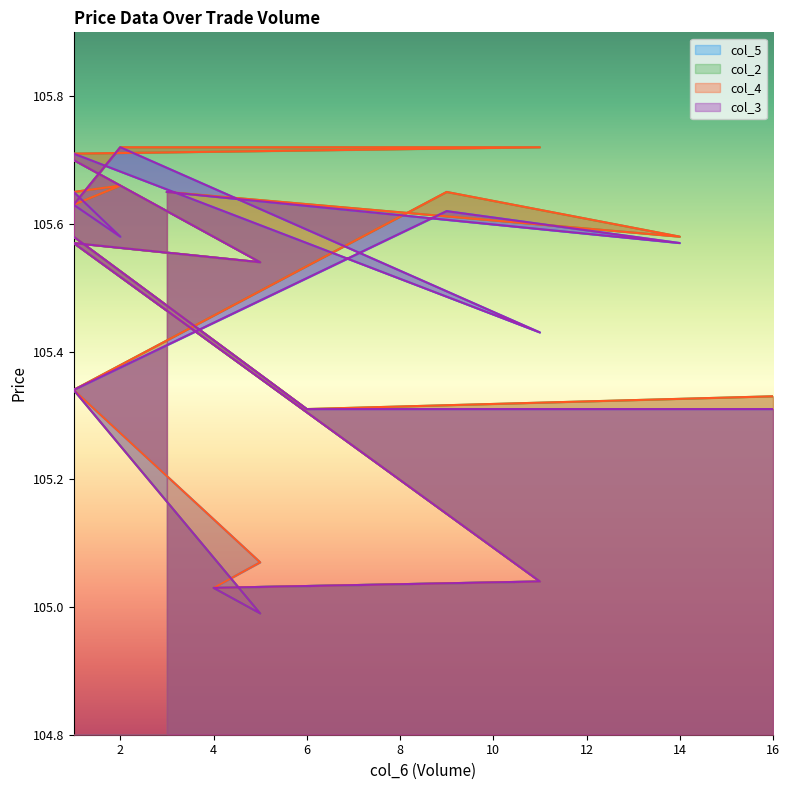

Which label corresponds to the smallest value in the chart?

5